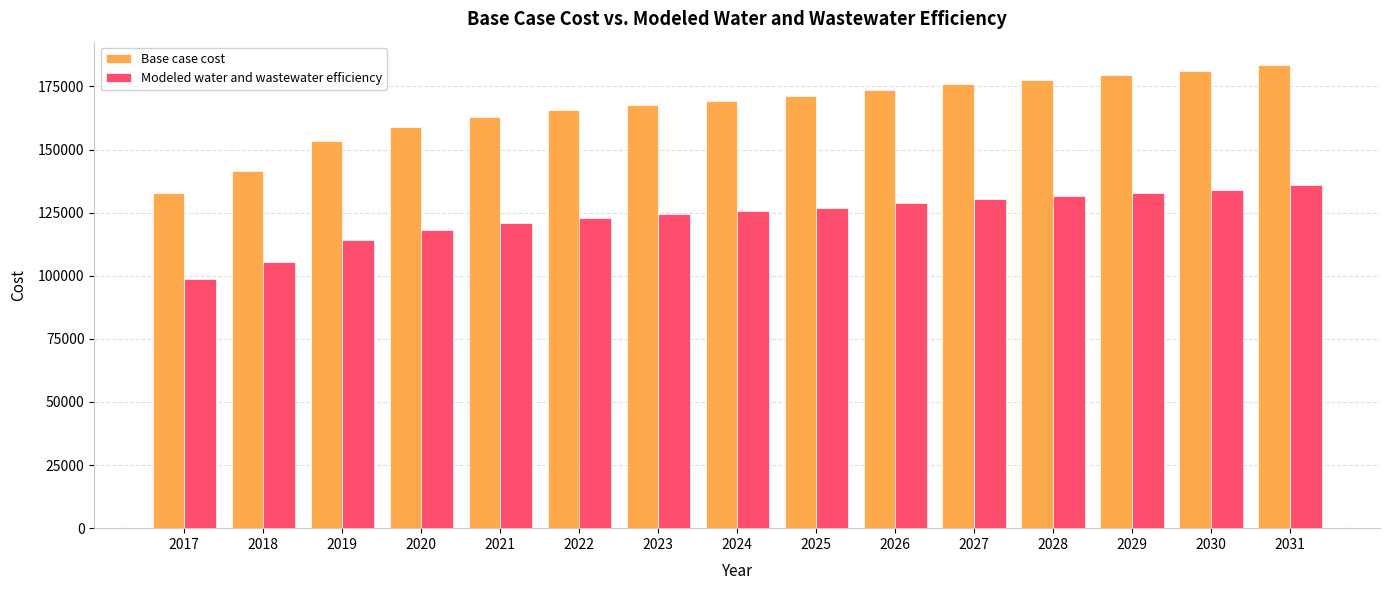

What is the sum of the Base case cost values at 2025 and 2018?

312798.4